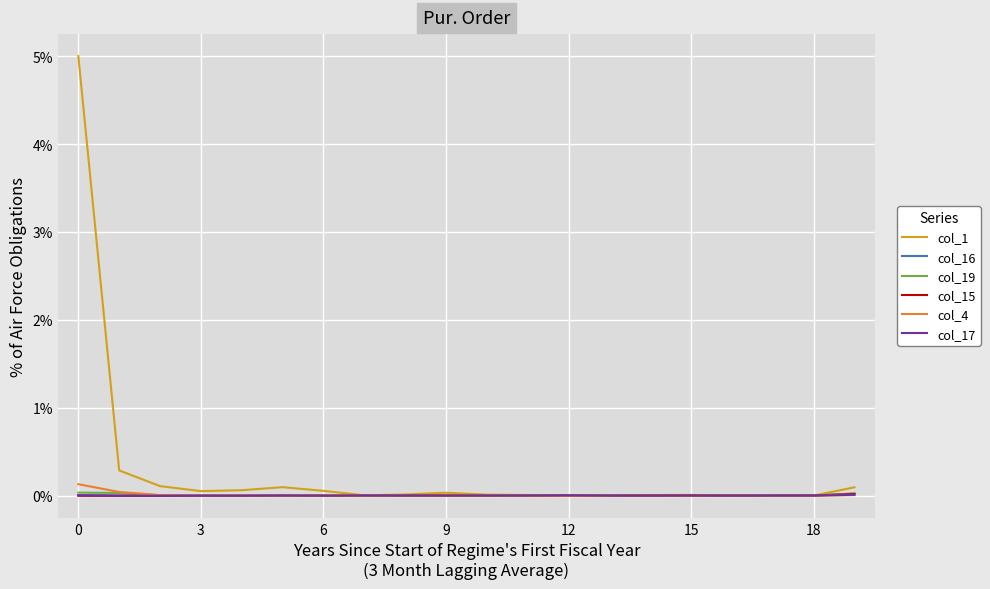

Is this an area chart (filled region under the line)?

No